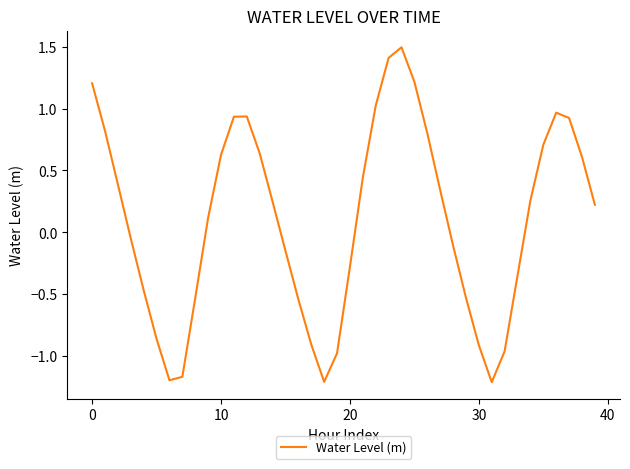

How many interior local valleys (lower than both neighbors) does the data have?

3